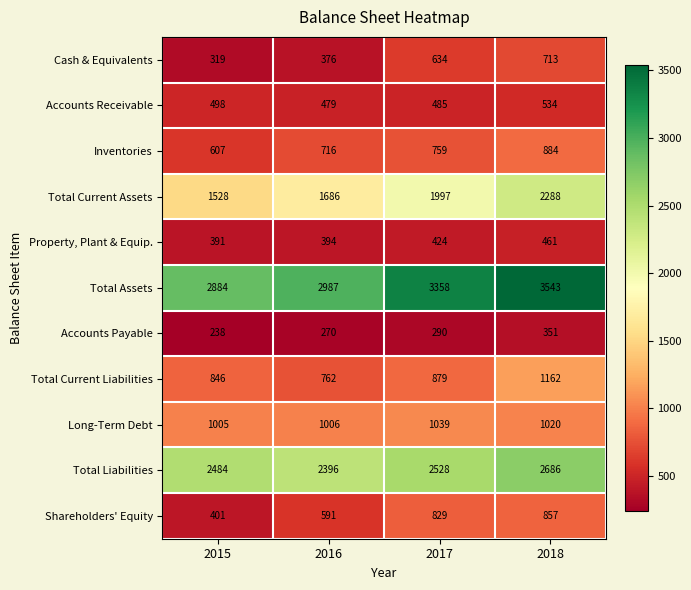

What is the maximum value shown in the chart?

3543